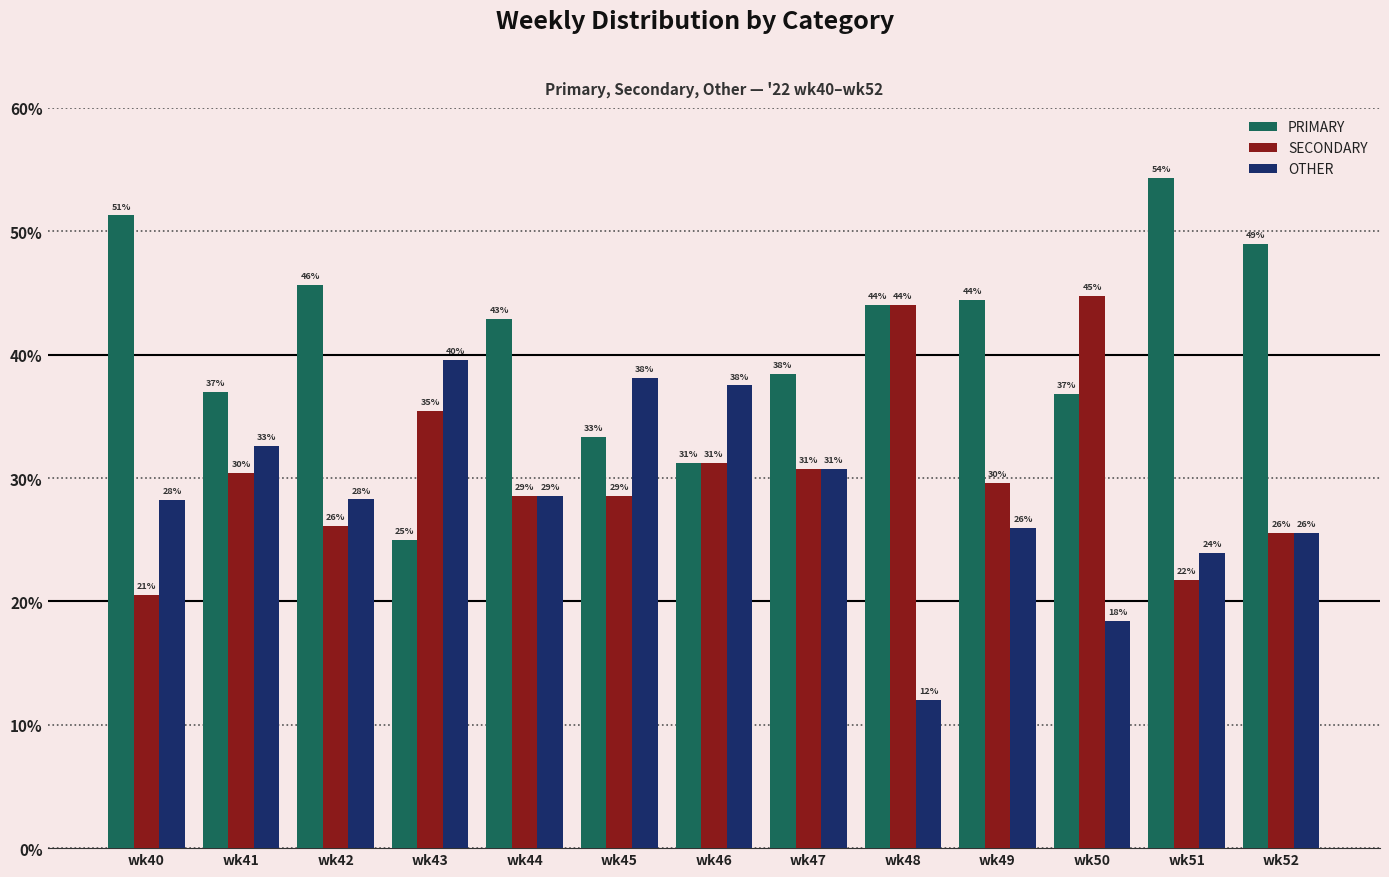

Between wk49 and wk52, which series saw the biggest shift?

PRIMARY